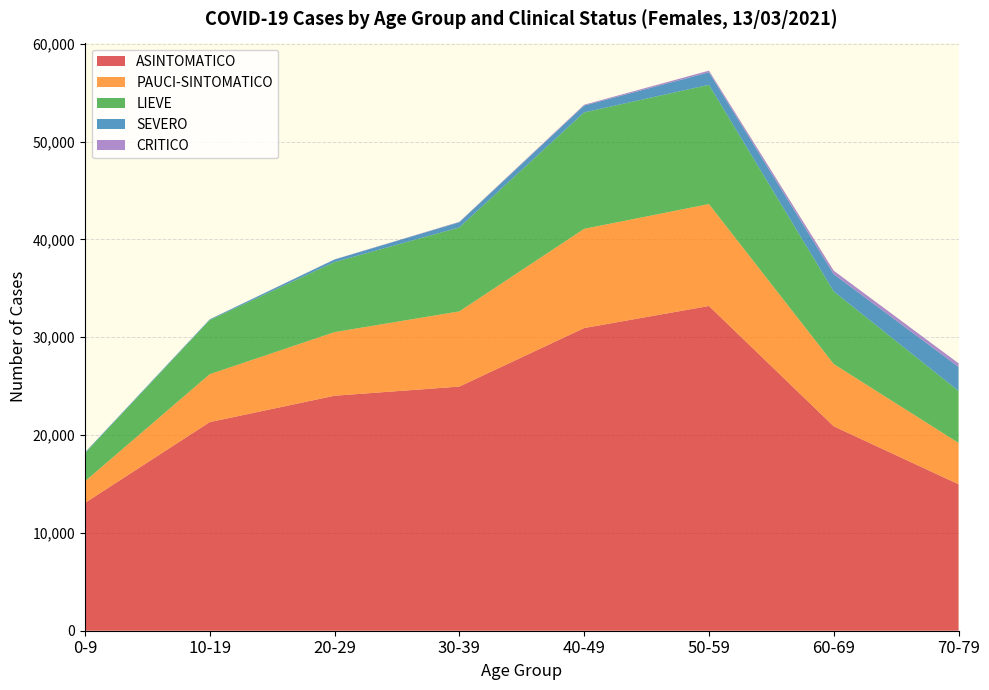

Reading left to right, list all the values displayed in this chart.

ASINTOMATICO: 13063	21327	24024	24960	30944	33202	20898	14974
PAUCI-SINTOMATICO: 2206	4900	6504	7687	10142	10420	6366	4228
LIEVE: 2877	5533	7162	8582	11904	12188	7423	5308
SEVERO: 77	75	260	536	702	1283	1765	2467
CRITICO: 0	0	16	38	83	170	355	364